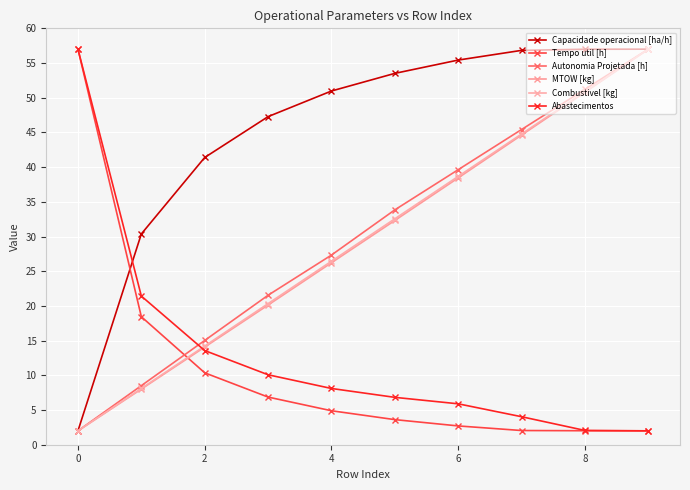

How many data points in Abastecimentos are above 8?

5